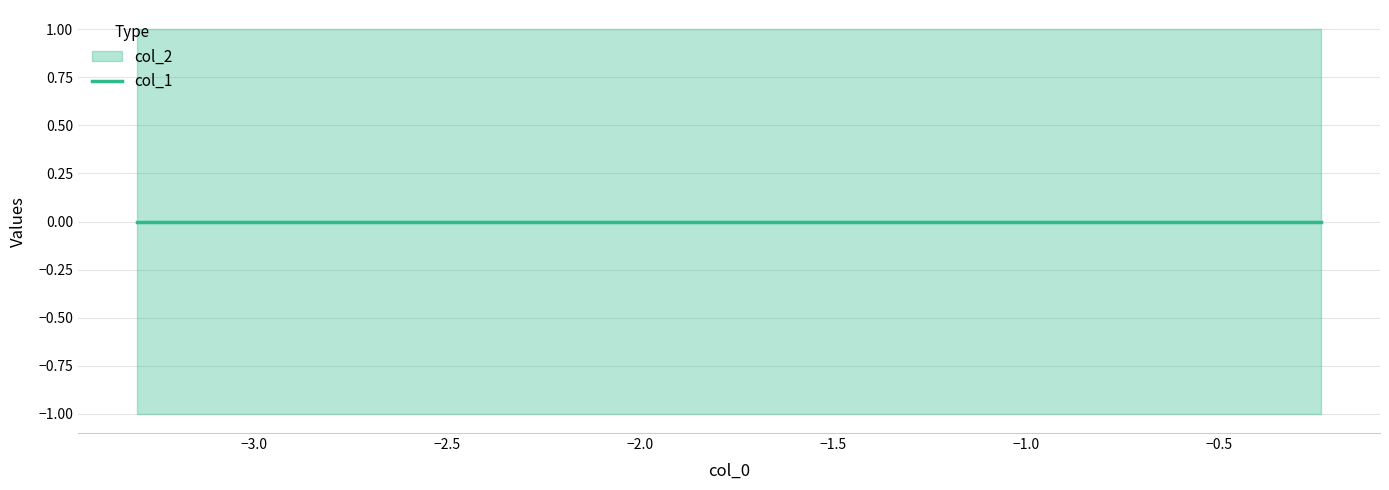

What is the highest value of the col_2 series?

1